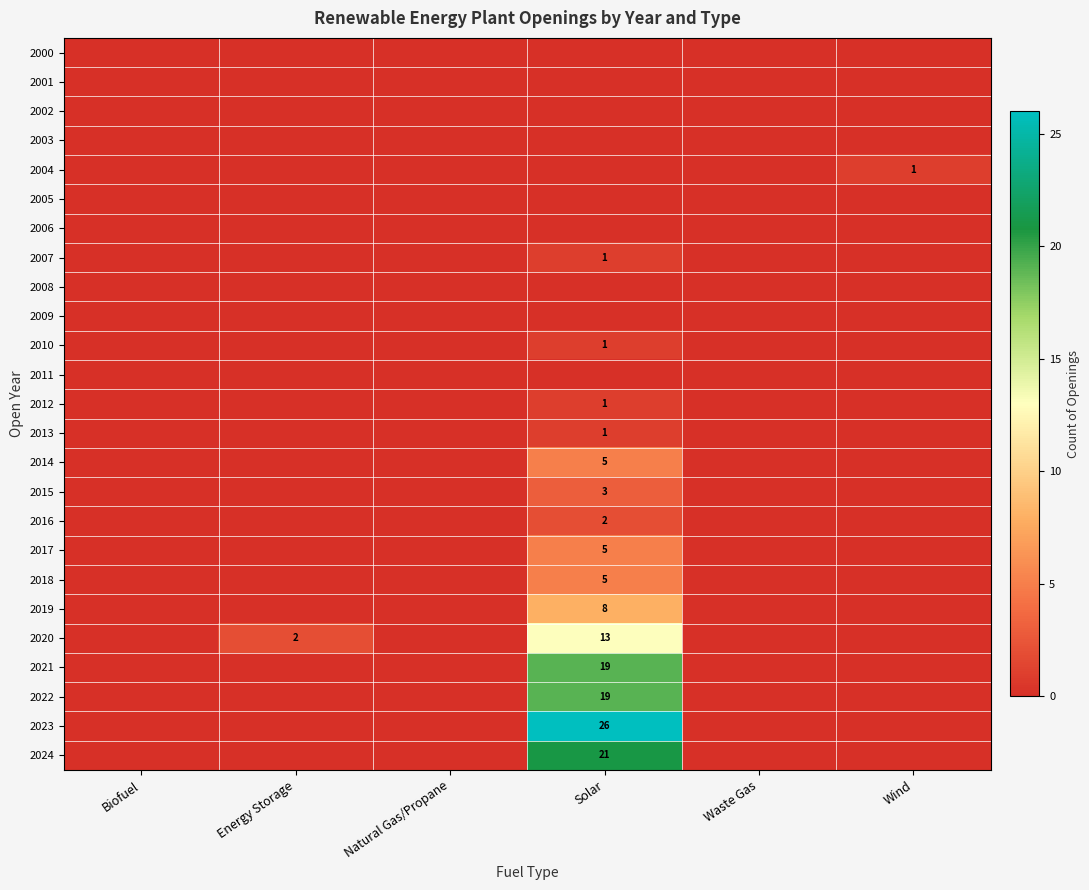

The value of 2016 at Solar is 1. True or false?

False